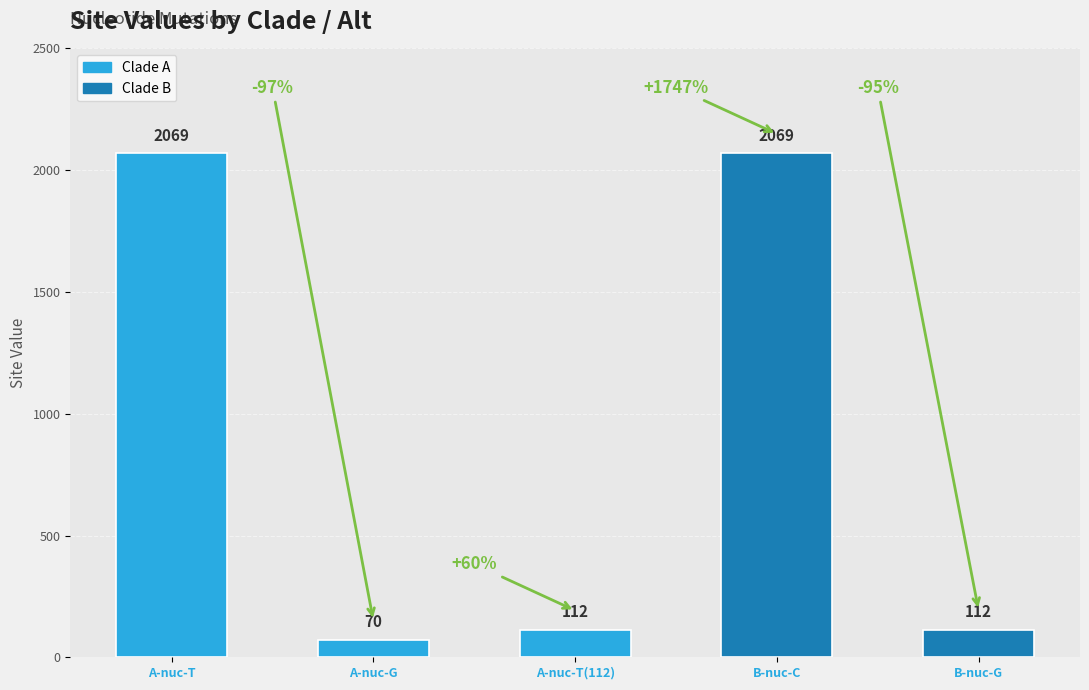

Rank the categories by value from highest to lowest.

A-nuc-T, B-nuc-C, A-nuc-T(112), B-nuc-G, A-nuc-G